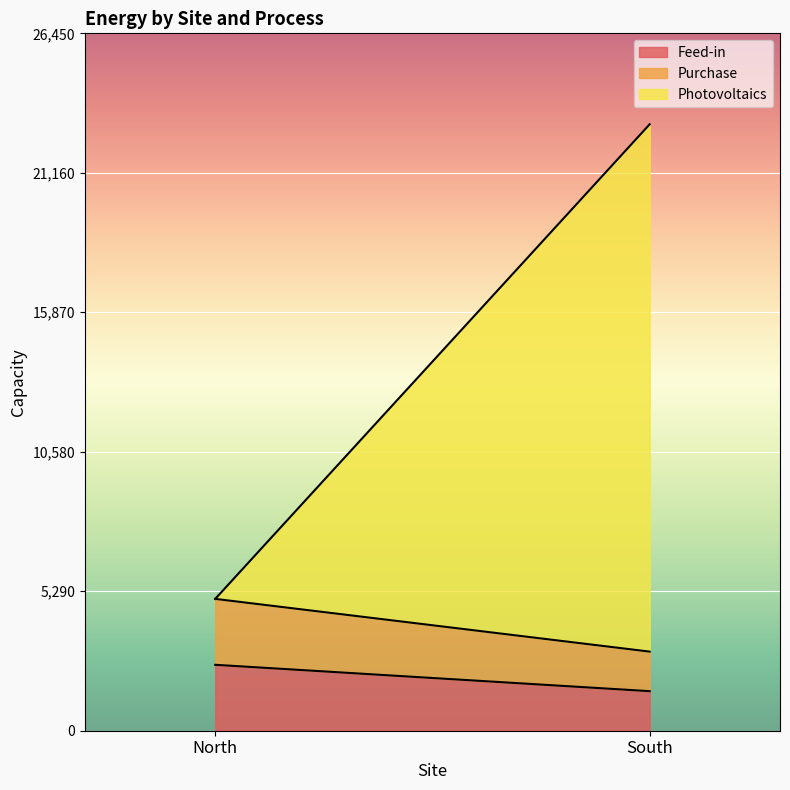

At how many categories does at least one series exceed 14039?

1